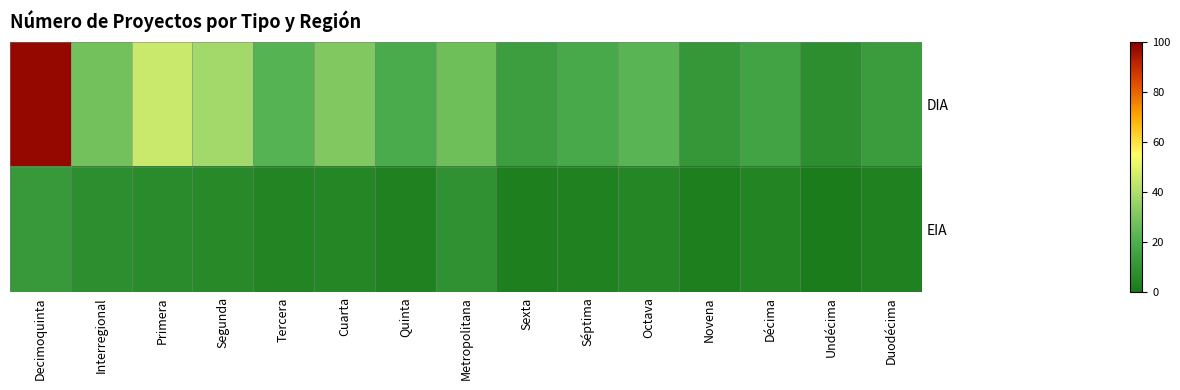

Reading right to left, list all the values displayed in this chart.

DIA: Duodécima=13	Undécima=8	Décima=16	Novena=11	Octava=23	Séptima=18	Sexta=14	Metropolitana=27	Quinta=19	Cuarta=31	Tercera=22	Segunda=38	Primera=45	Interregional=28	Decimoquinta=98
EIA: Duodécima=3	Undécima=1	Décima=4	Novena=2	Octava=5	Séptima=3	Sexta=2	Metropolitana=9	Quinta=3	Cuarta=5	Tercera=4	Segunda=6	Primera=7	Interregional=8	Decimoquinta=12